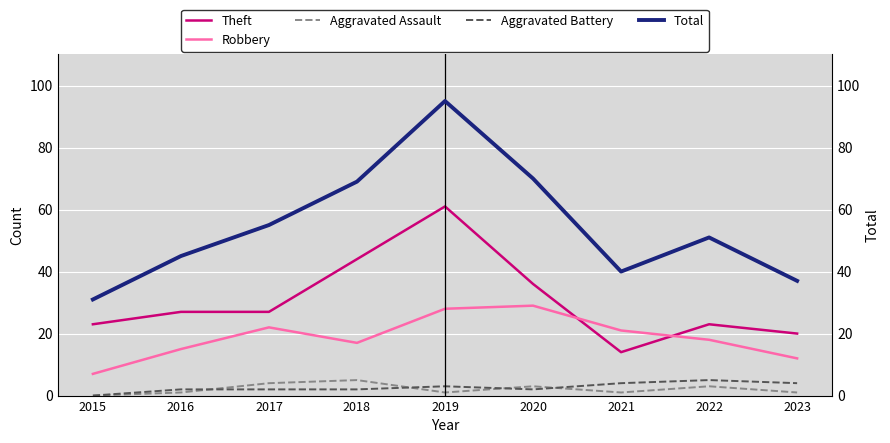

Which has a higher value, 2016 or 2015?

2016